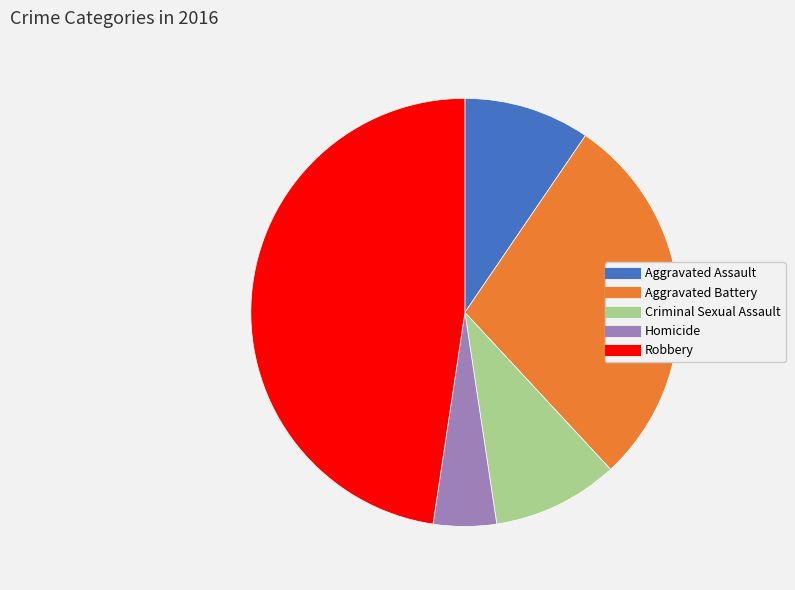

Which has a higher value, Robbery or Criminal Sexual Assault?

Robbery